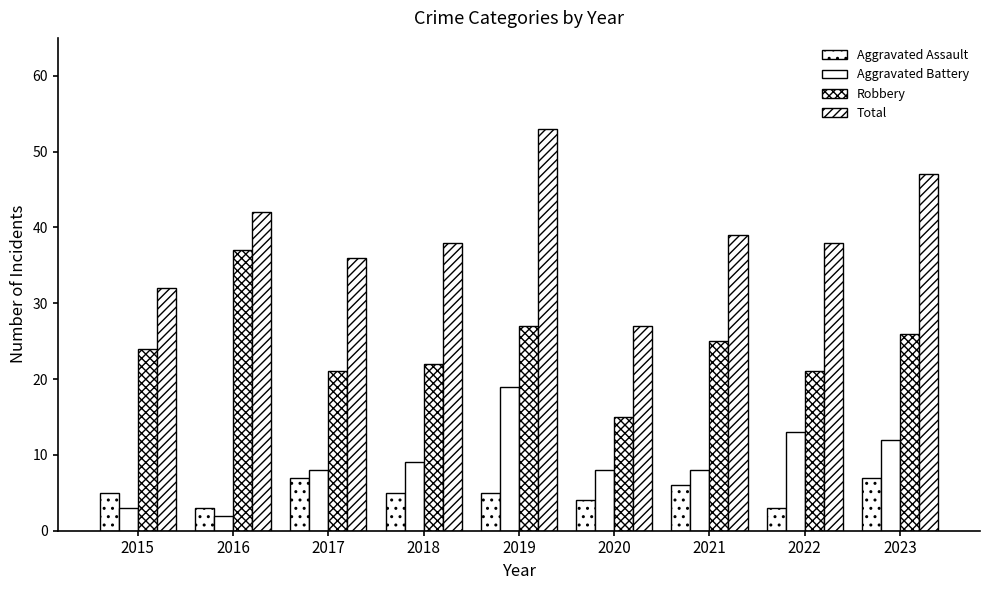

What is the highest value of the Aggravated Assault series?

7